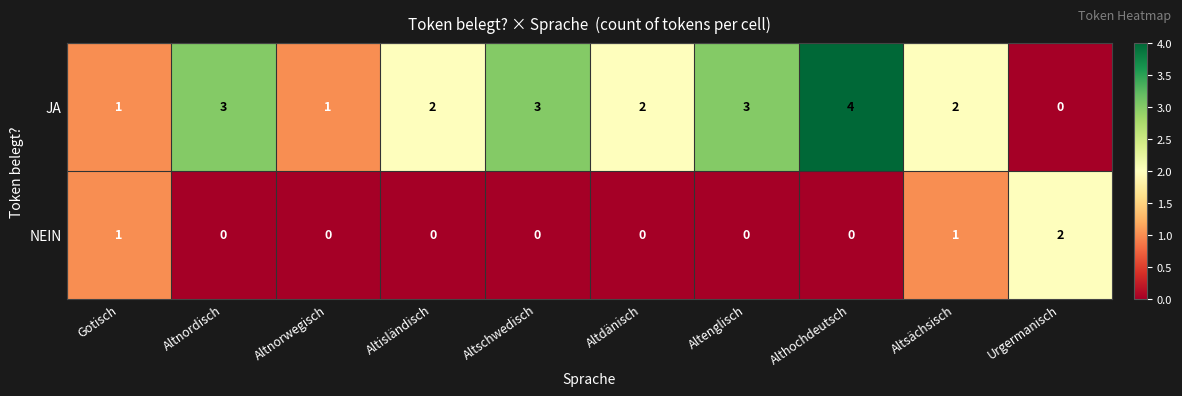

The JA series shows 0 at Urgermanisch. True or false?

True